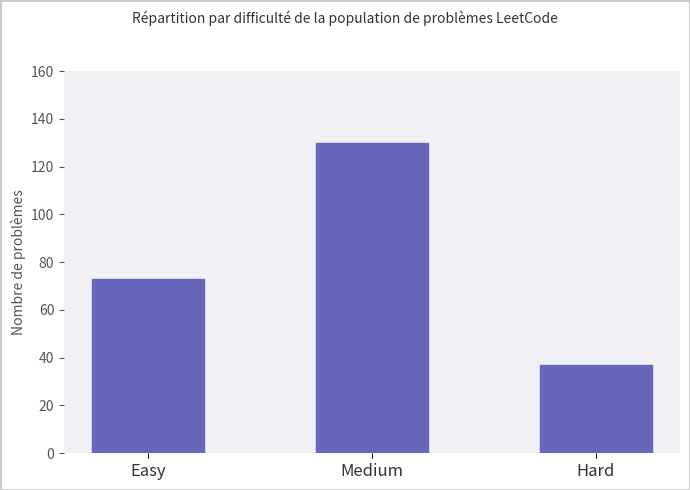

Is it true that the value at Medium is 65?

False